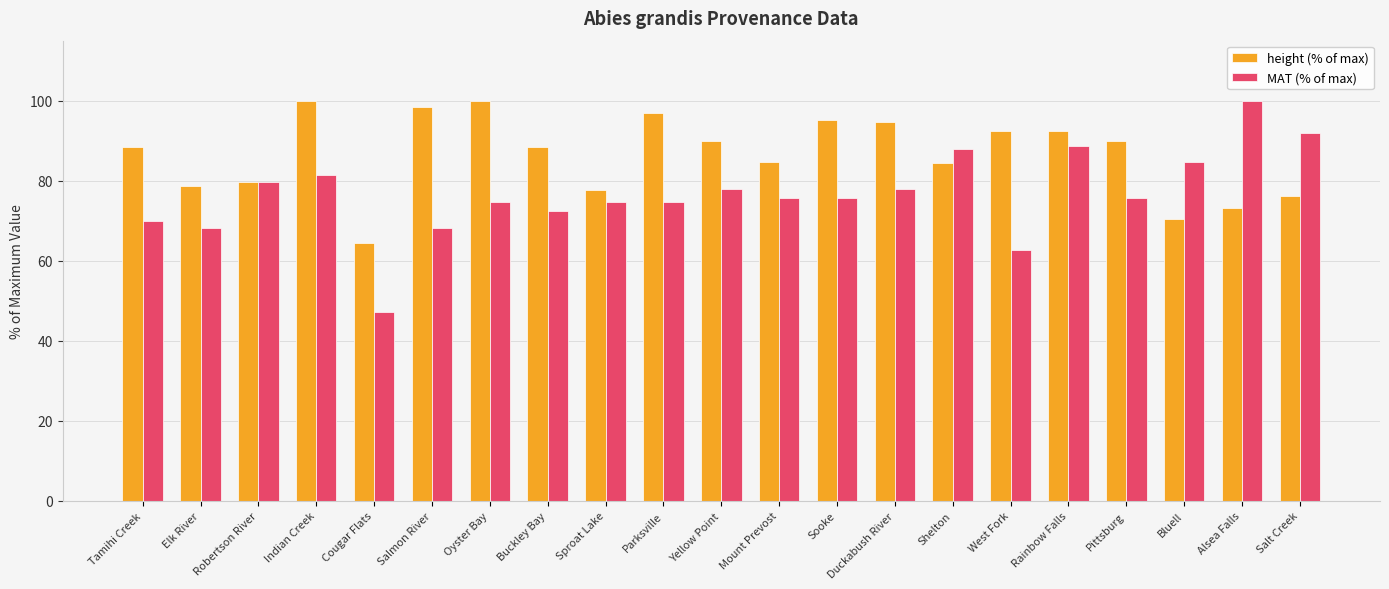

How many bars are there in total?

42